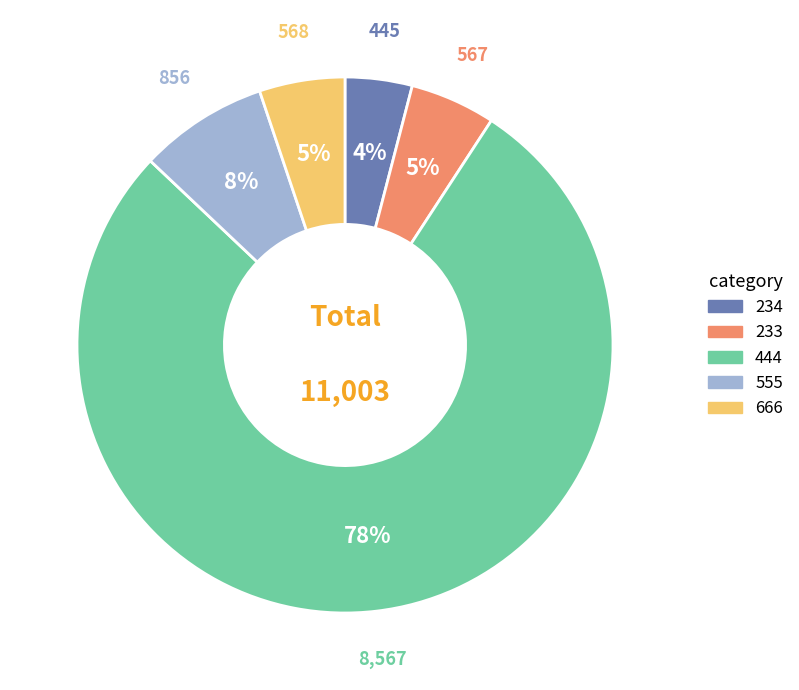

Which category has the biggest portion of the pie?

444